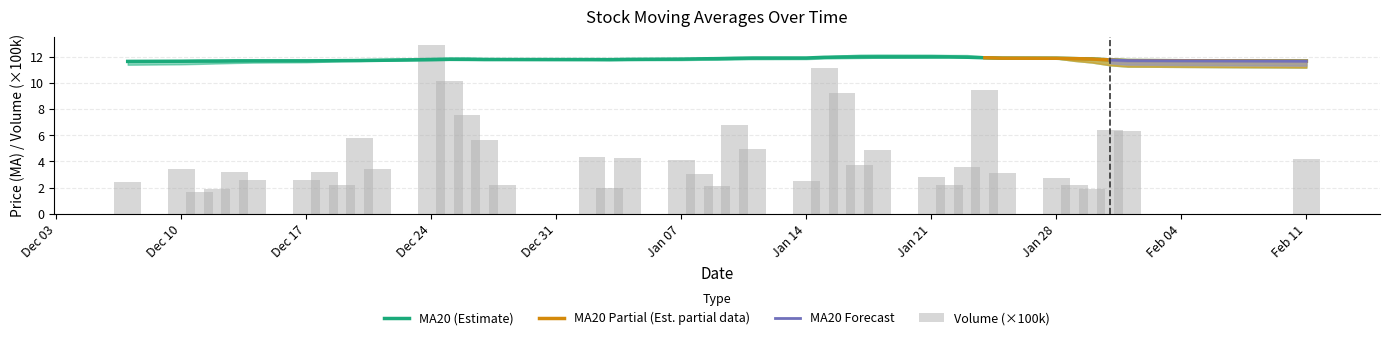

Reading left to right, transcribe all the data shown in this chart.

ma20: 11.6	11.7	11.7	11.7	11.7	11.7	11.7	11.7	11.7	11.7	11.7	11.8	11.8	11.8	11.8	11.8	11.8	11.8	11.8	11.8	11.8	11.9	11.9	11.9	11.9	12.0	12.0	12.0	12.0	12.0	12.0	12.0	11.9	11.9	11.9	11.9	11.8	11.8	11.7	11.7
volume: 2.4	3.4	1.7	1.9	3.2	2.6	2.6	3.2	2.2	5.8	3.4	12.9	10.2	7.5	5.6	2.2	4.3	2.0	4.2	4.1	3.0	2.1	6.8	4.9	2.5	11.2	9.2	3.8	4.9	2.8	2.2	3.6	9.4	3.1	2.7	2.2	1.9	6.4	6.3	4.2